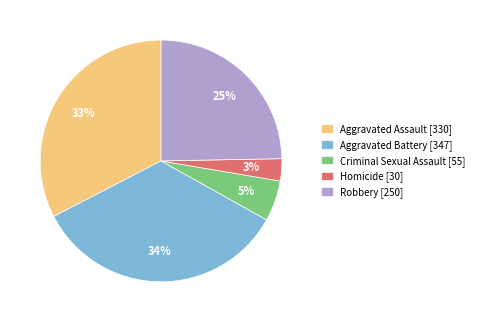

The Aggravated Battery slice represents 43% of the pie. True or false?

False